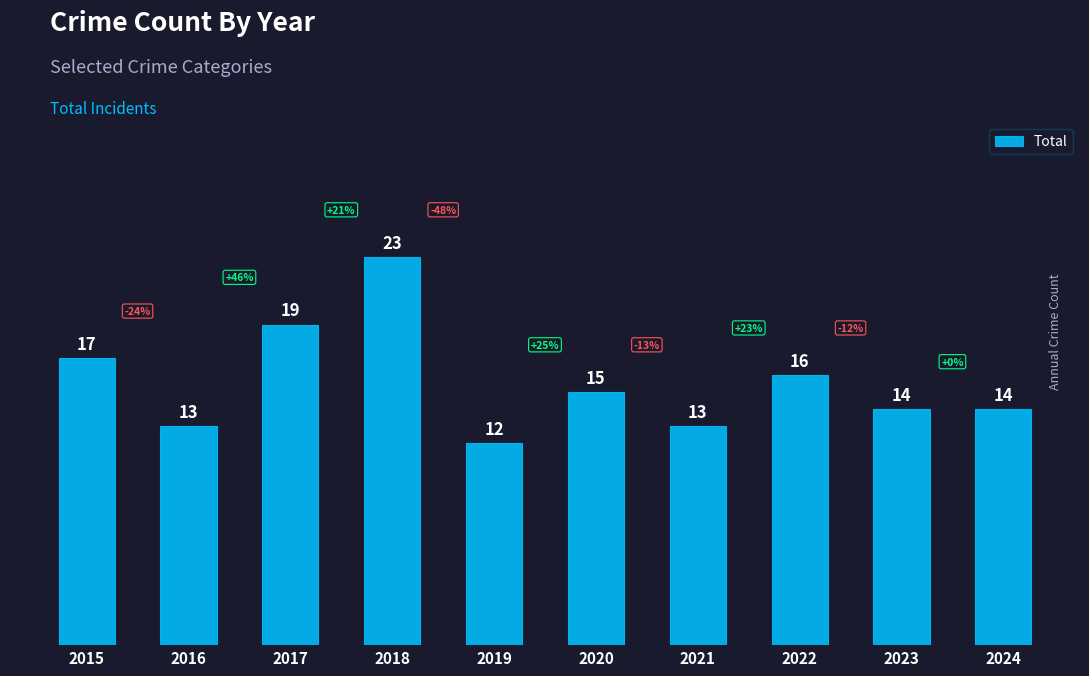

What is the ratio of the value at 2021 to the value at 2015?

0.8